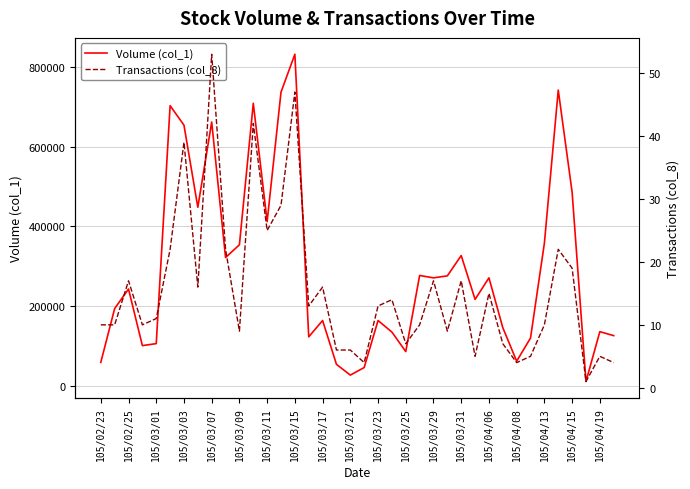

The value of Volume (col_1) at 105/04/15 is 486000. True or false?

True